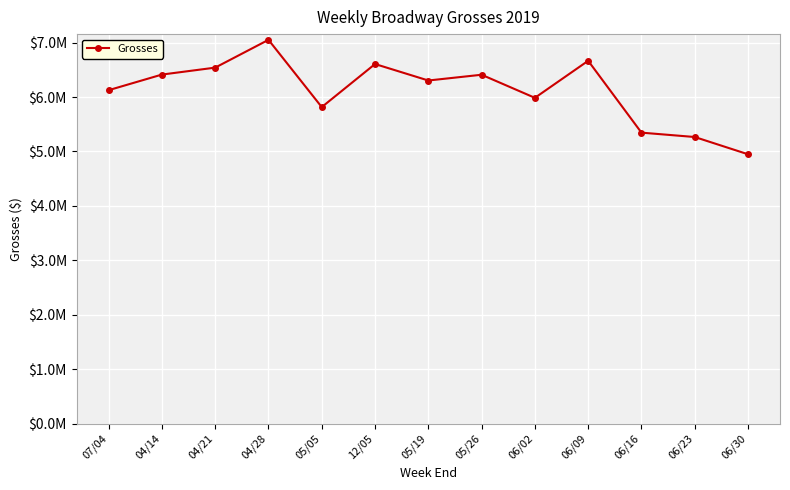

Reading left to right, list all the values displayed in this chart.

6125396	6412010	6539583	7050025	5814628	6605620	6303044	6408847	5984847	6665185	5345462	5265273	4948387